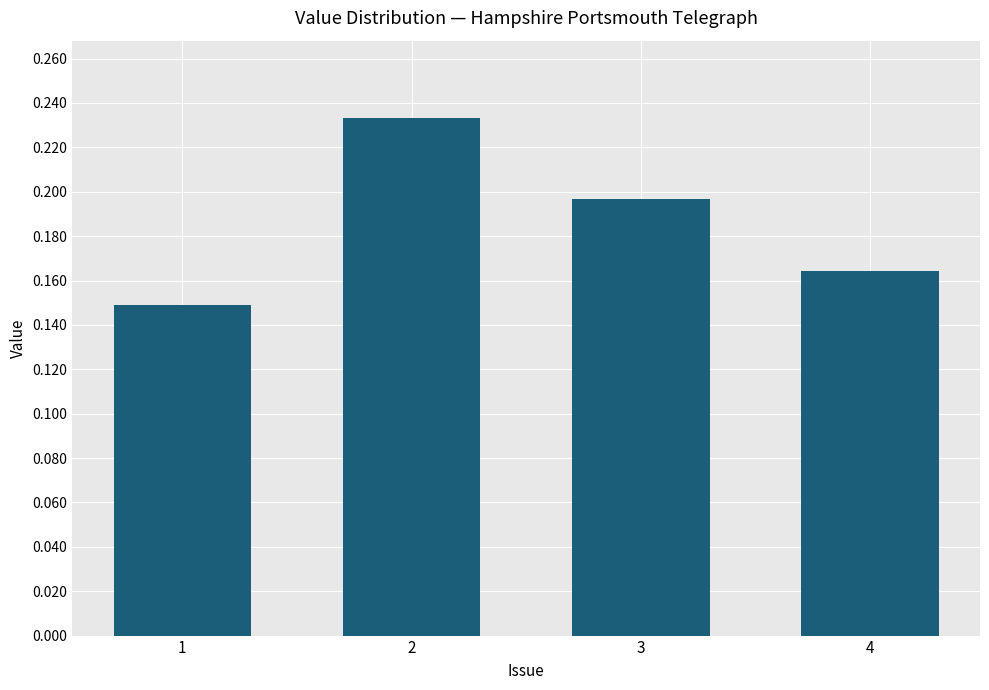

List the labels in order of value, smallest first.

1, 4, 3, 2